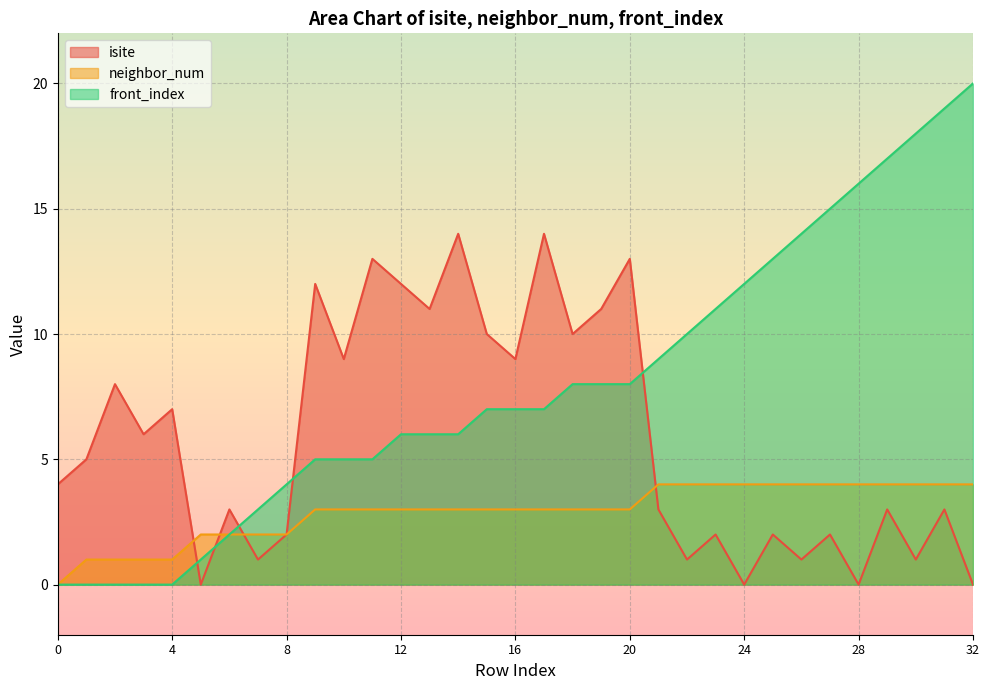

How many categories are shown in the chart?

33